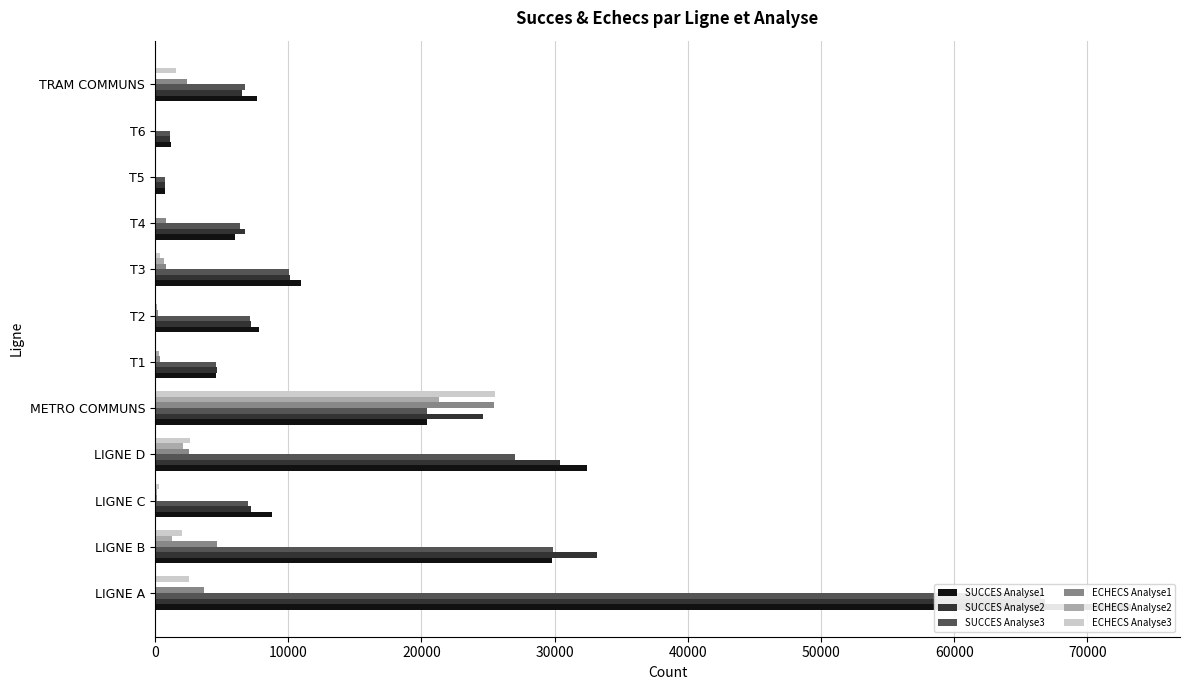

How many values in the ECHECS Analyse2 series exceed 174?

5